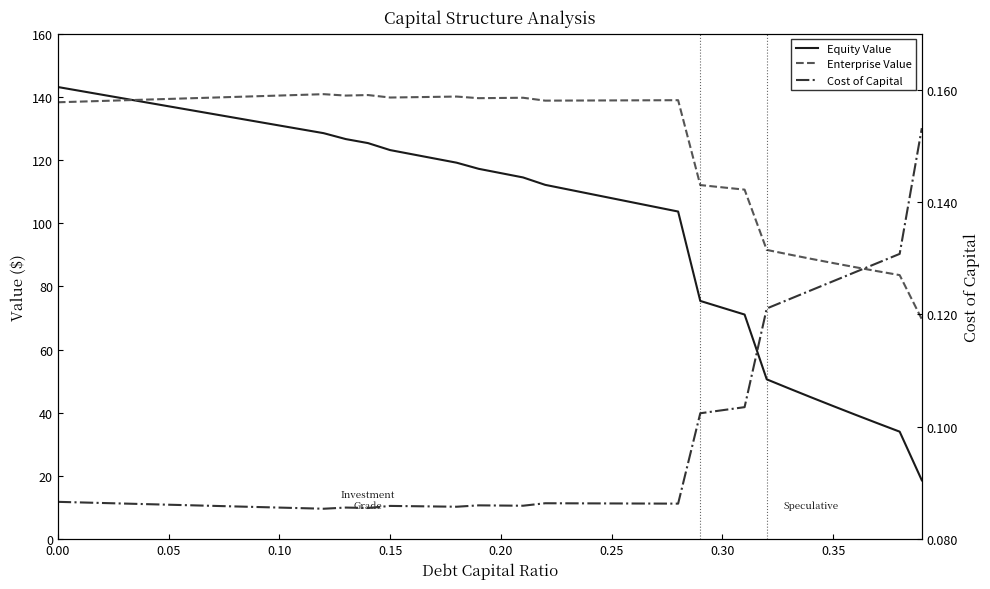

How many values in the Equity Value series exceed 117?

20